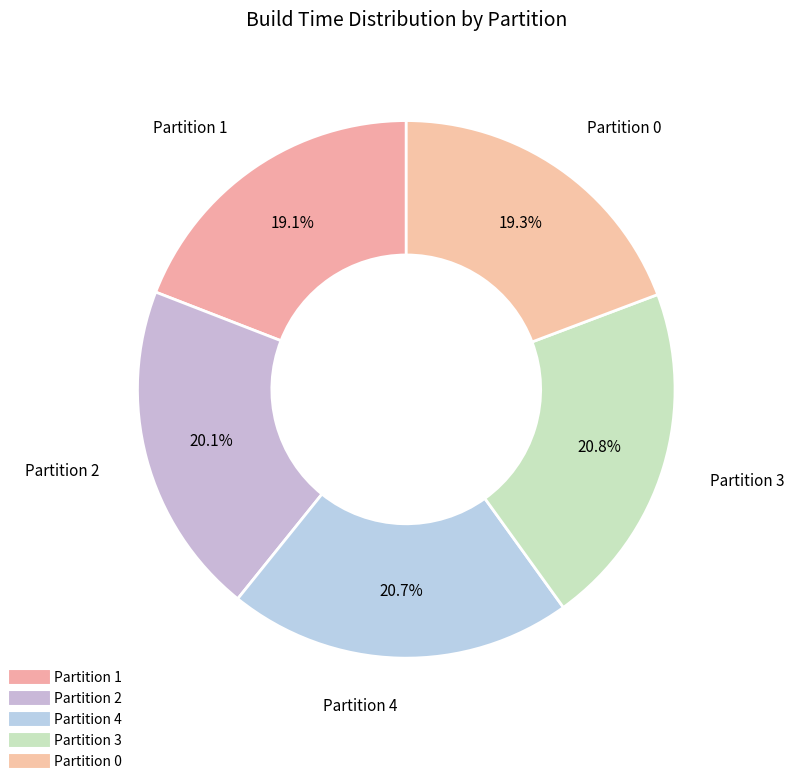

Count the number of slices in the pie.

5